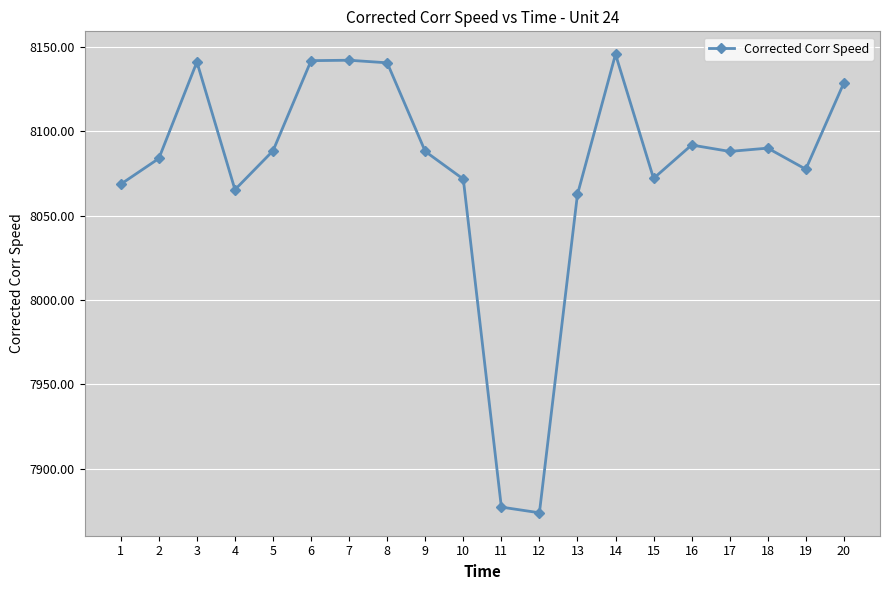

Read the value at 10.

8071.8